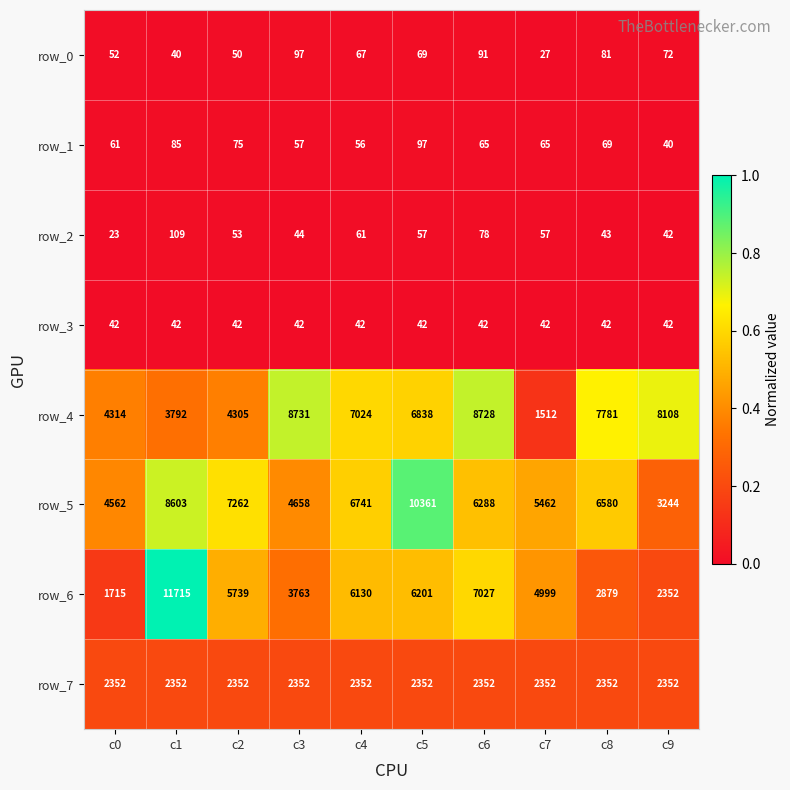

At which label does row_5 first exceed 6580?

c1